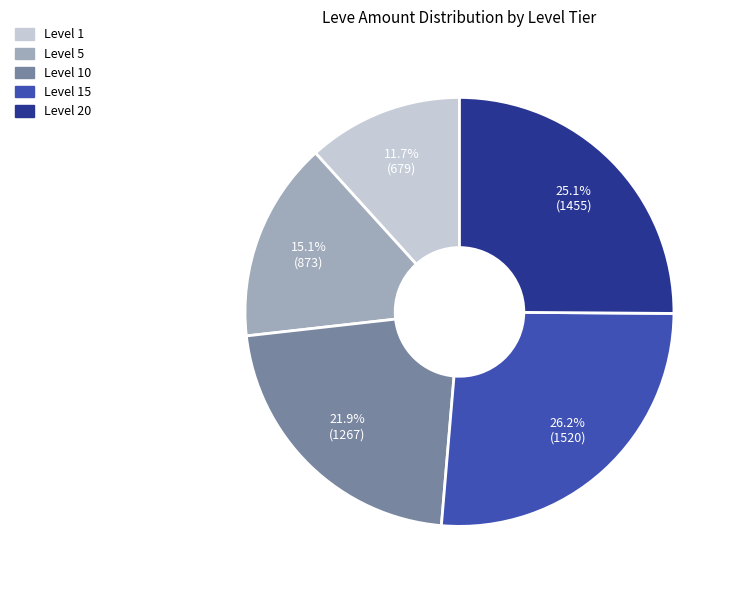

Rank the categories by value from highest to lowest.

Level 15, Level 20, Level 10, Level 5, Level 1